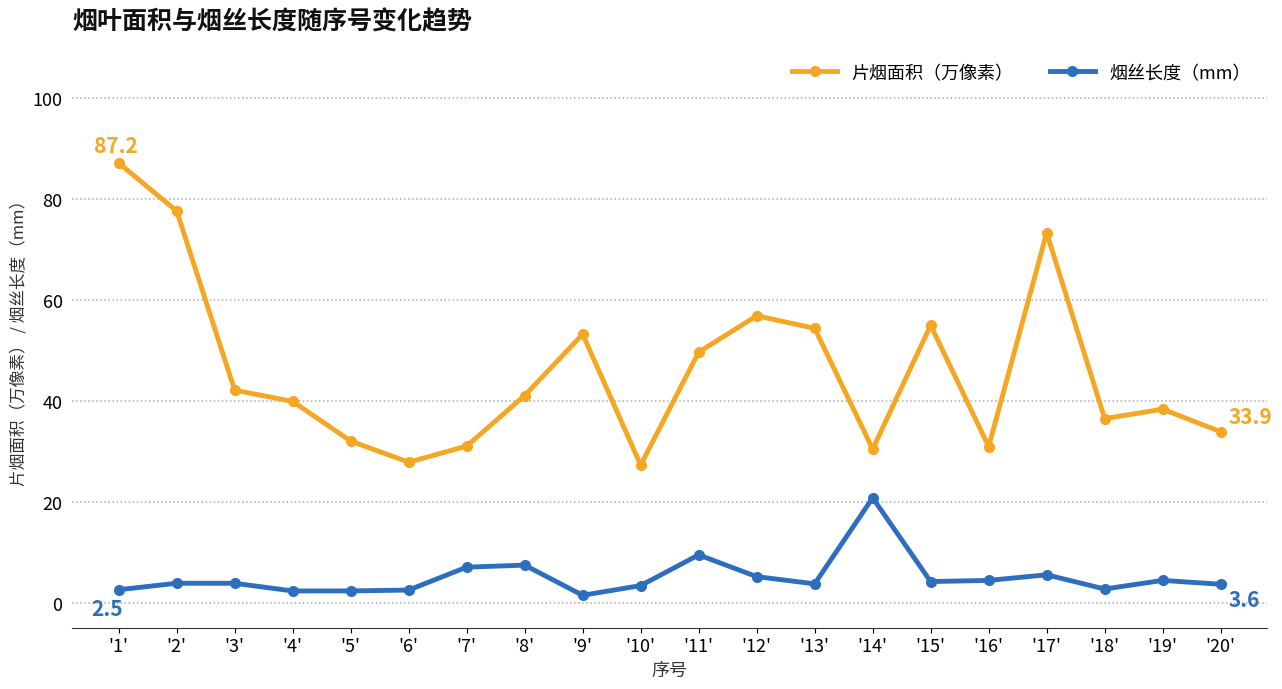

The 烟丝长度（mm） series shows 2.7 at '18'. True or false?

True